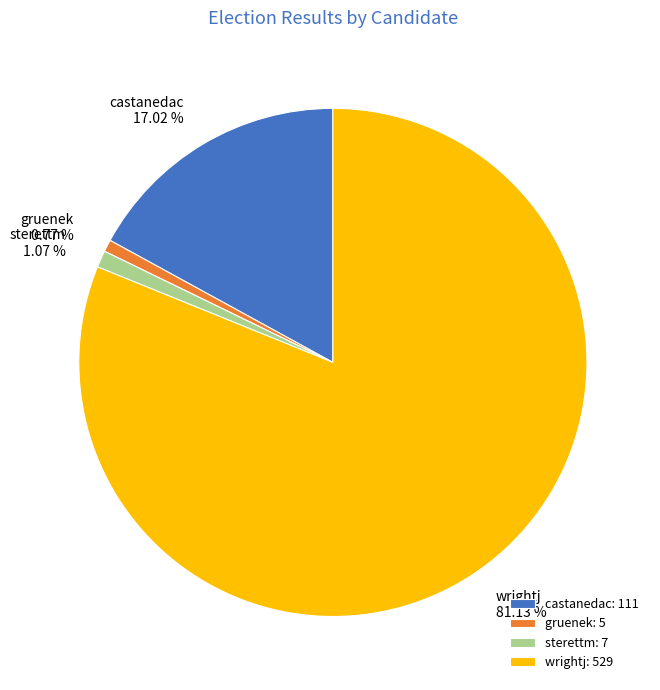

What is the ratio of the value at castanedac to the value at wrightj?

0.2